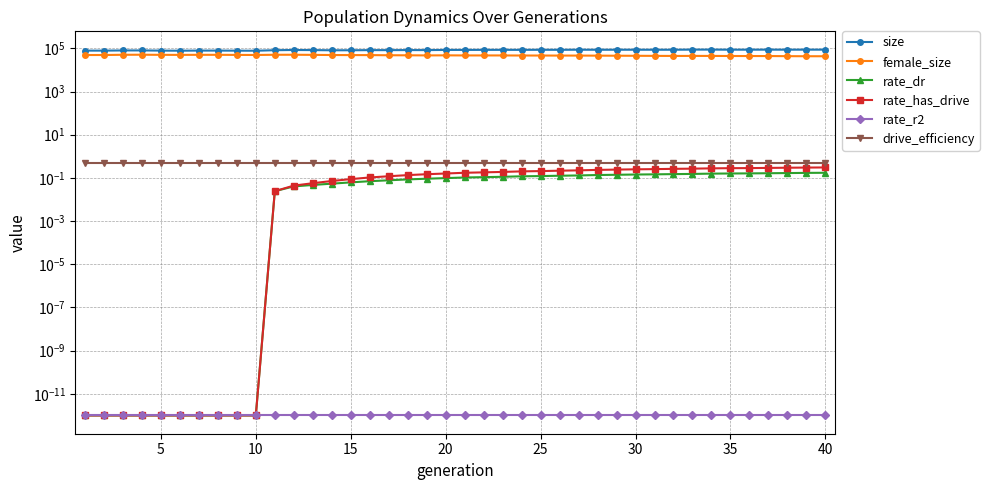

At which label does rate_has_drive reach its peak?

40